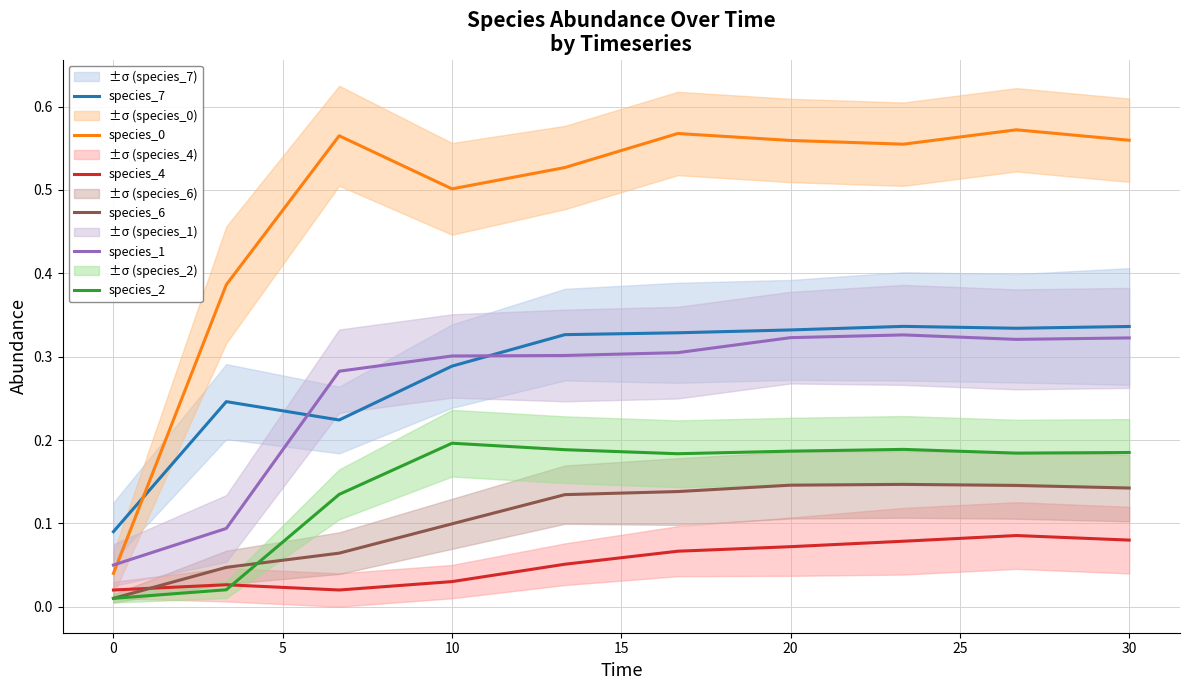

True or false: species_4 and species_7 cross at least once.

False